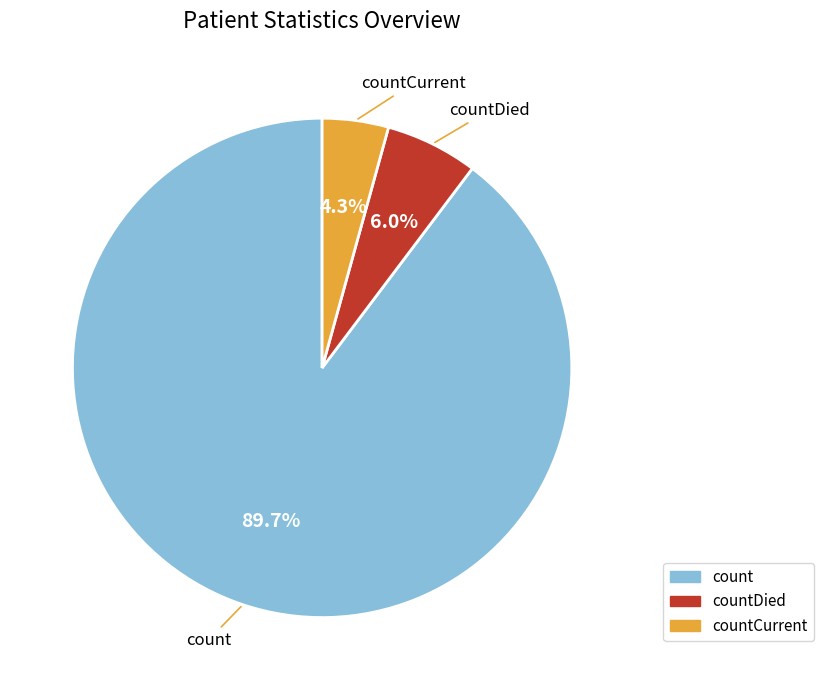

Rank the categories by value from highest to lowest.

count, countDied, countCurrent